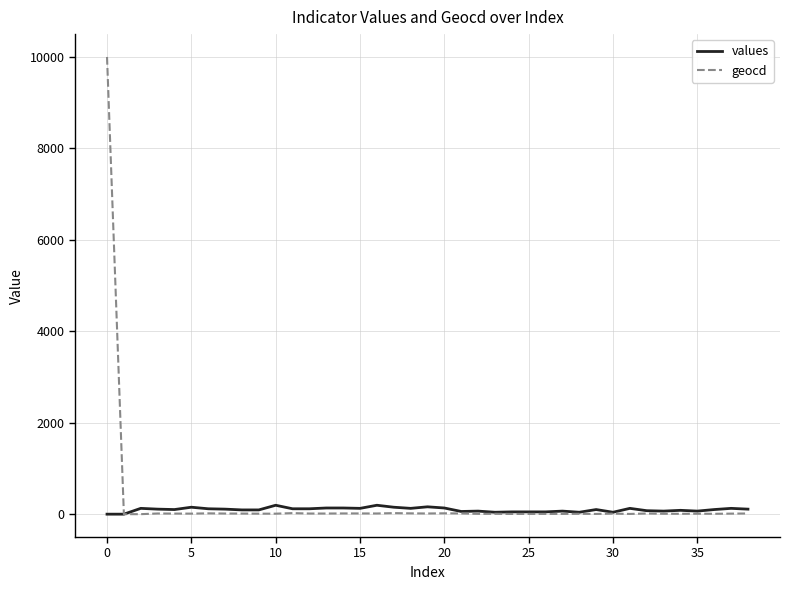

Which series has the widest spread of values?

geocd